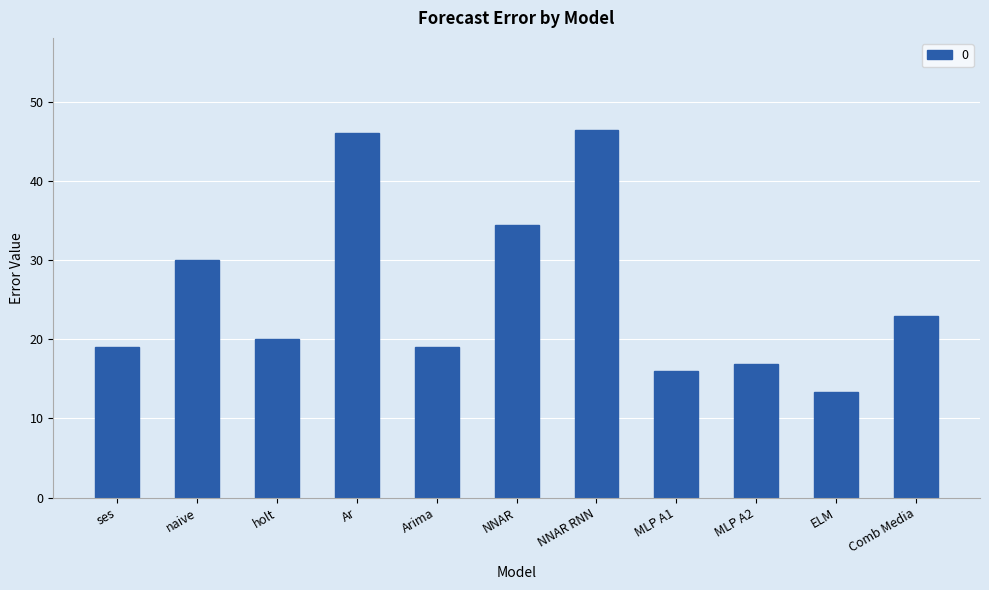

What is the smallest value displayed?

13.3